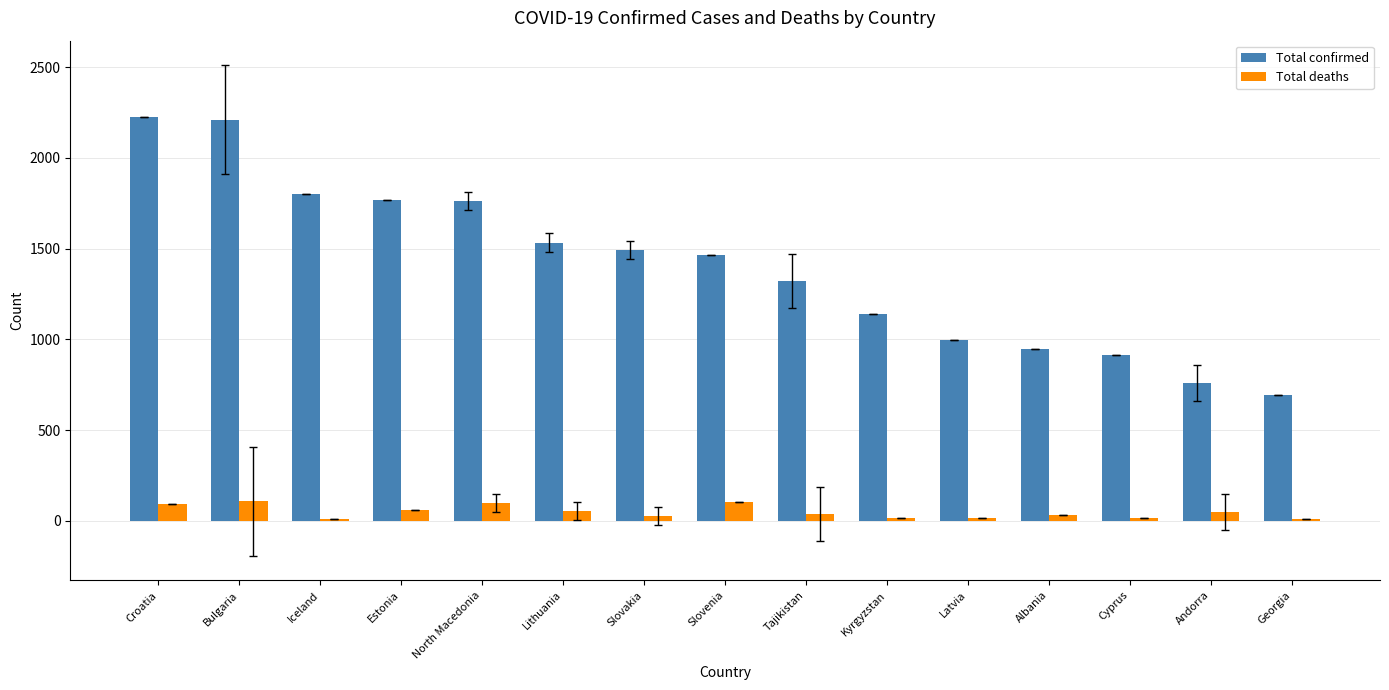

Is the value of Total confirmed at Slovakia greater than the value of Total deaths at Slovakia?

Yes